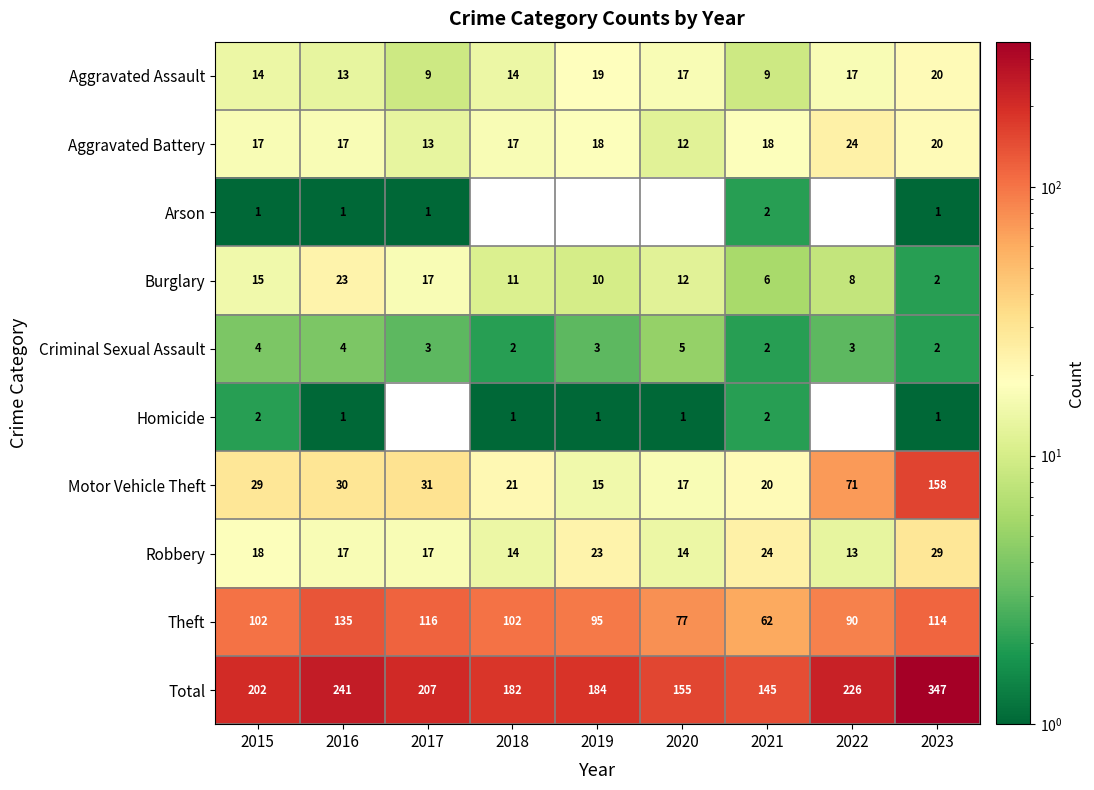

At 2015, list the series in order from largest to smallest.

Total, Theft, Motor Vehicle Theft, Robbery, Aggravated Battery, Burglary, Aggravated Assault, Criminal Sexual Assault, Homicide, Arson